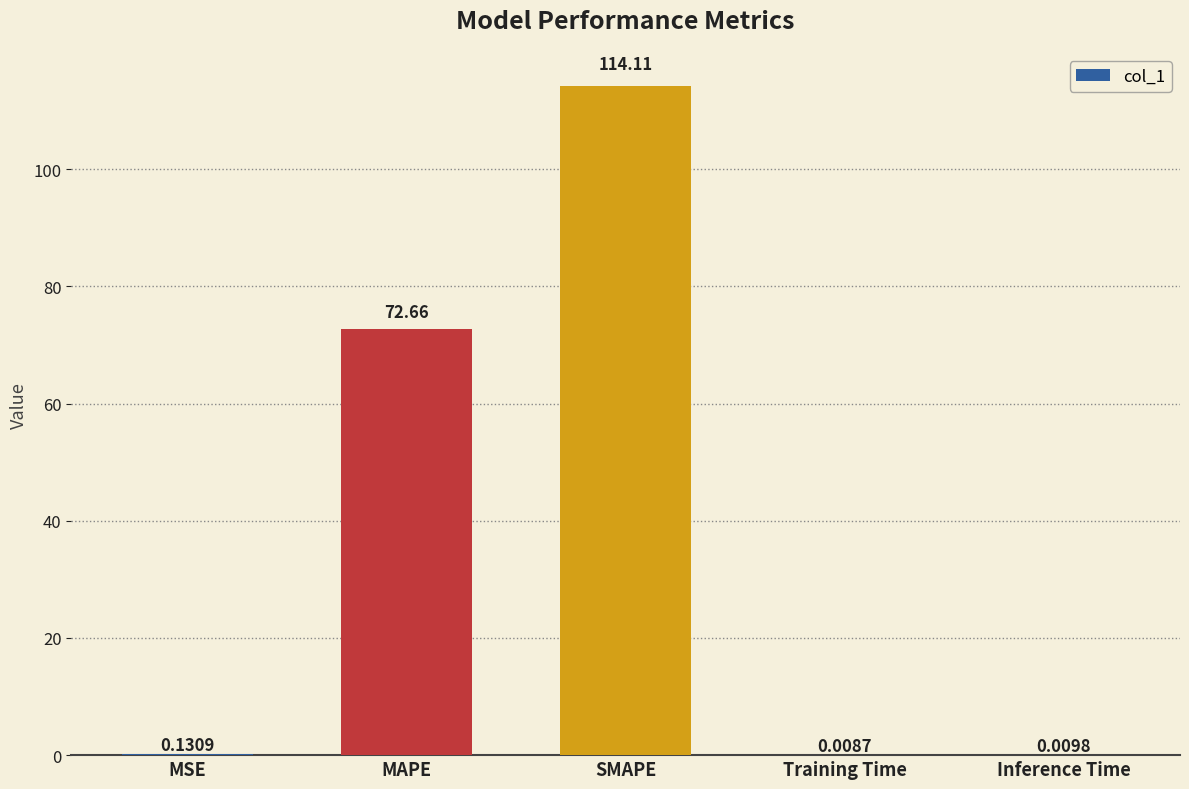

At which label is the value closest to 57?

MAPE